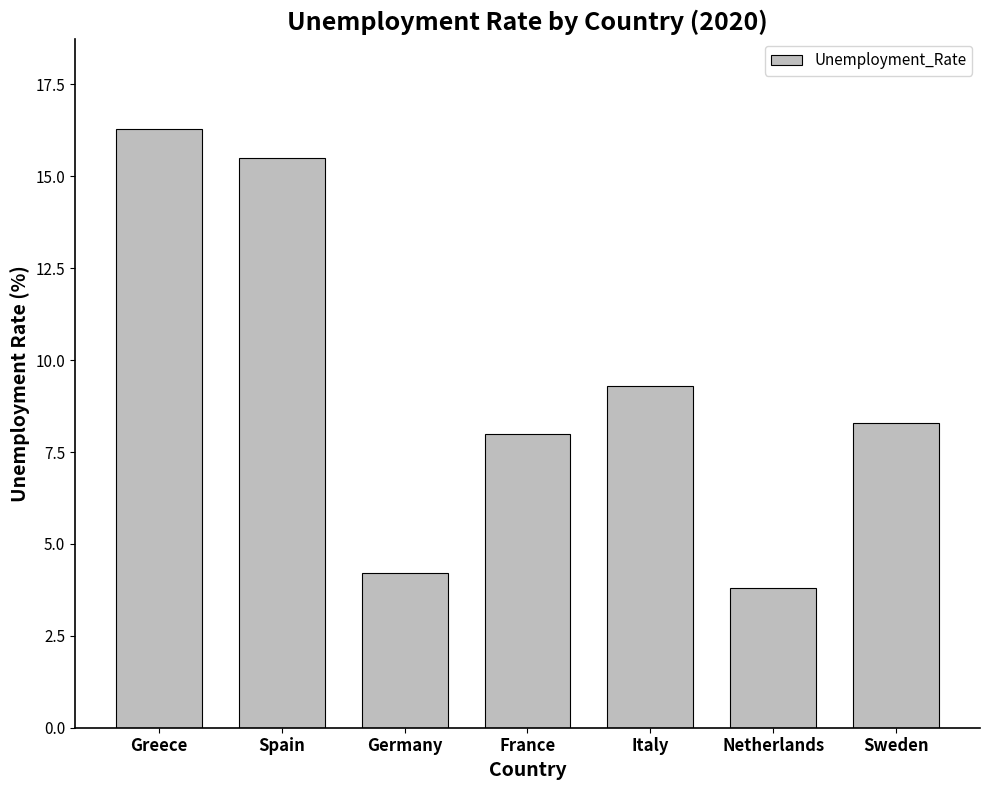

The chart shows a value of 4.2 at Germany. True or false?

True